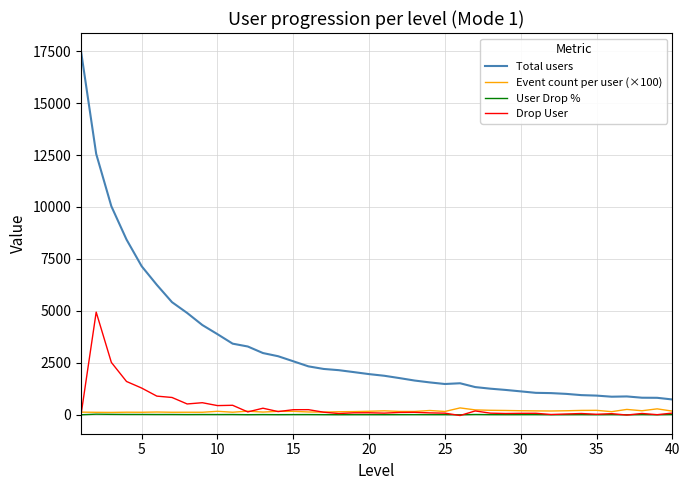

How many values in the User Drop % series exceed 5?

26